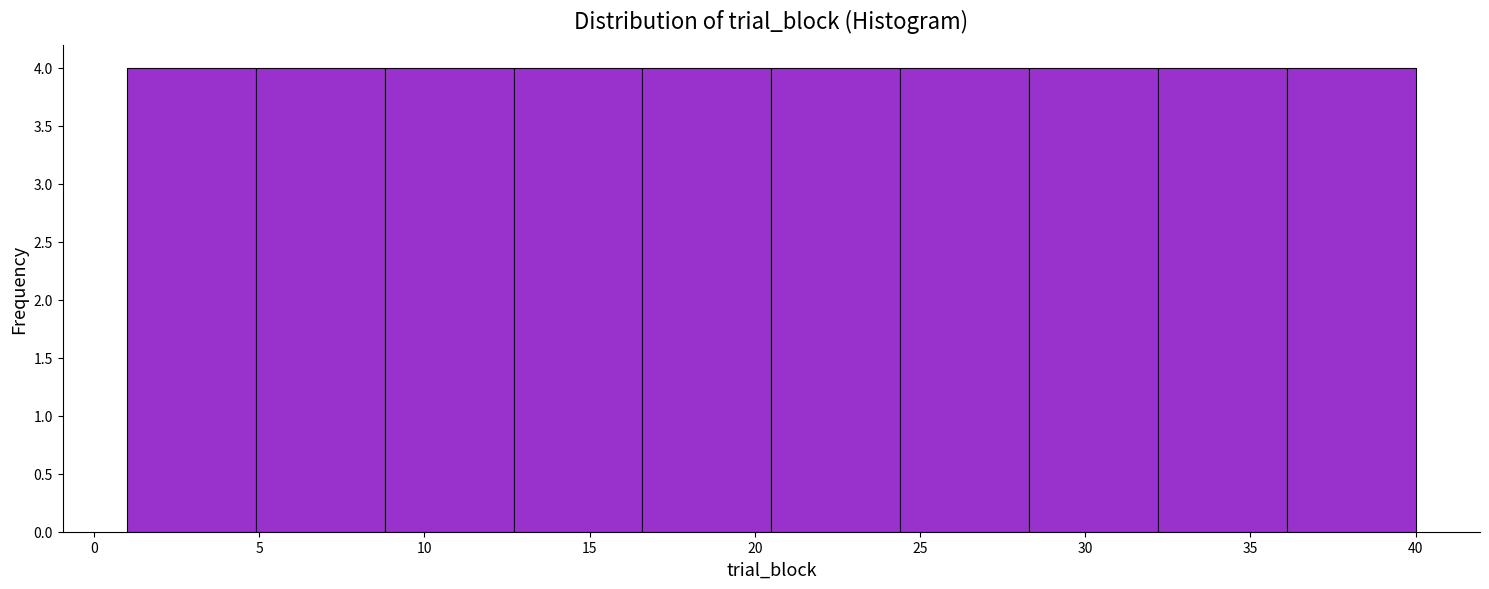

Reading left to right, list every bar in this chart as the range it spans on the x-axis followed by its height. Neither the bar edges nor the heights are printed on the chart, so give them approximately, as read against the axes.

1.0 to 4.9: 4
4.9 to 8.8: 4
8.8 to 12.7: 4
12.7 to 16.6: 4
16.6 to 20.5: 4
20.5 to 24.4: 4
24.4 to 28.3: 4
28.3 to 32.2: 4
32.2 to 36.1: 4
36.1 to 40.0: 4